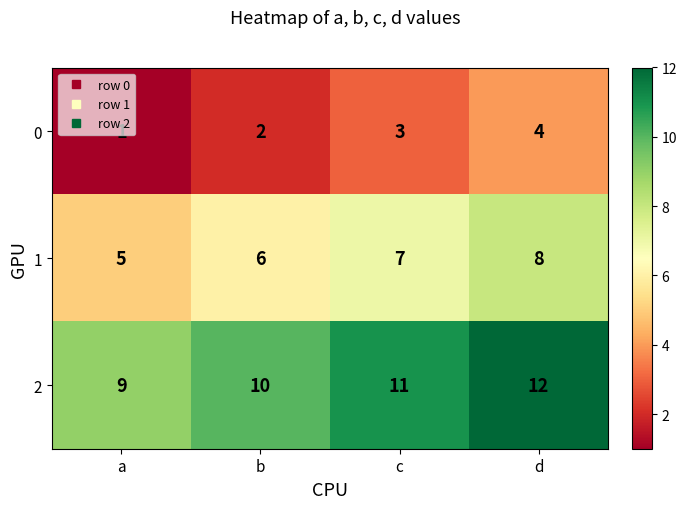

The value of 0 at c is 3. True or false?

True